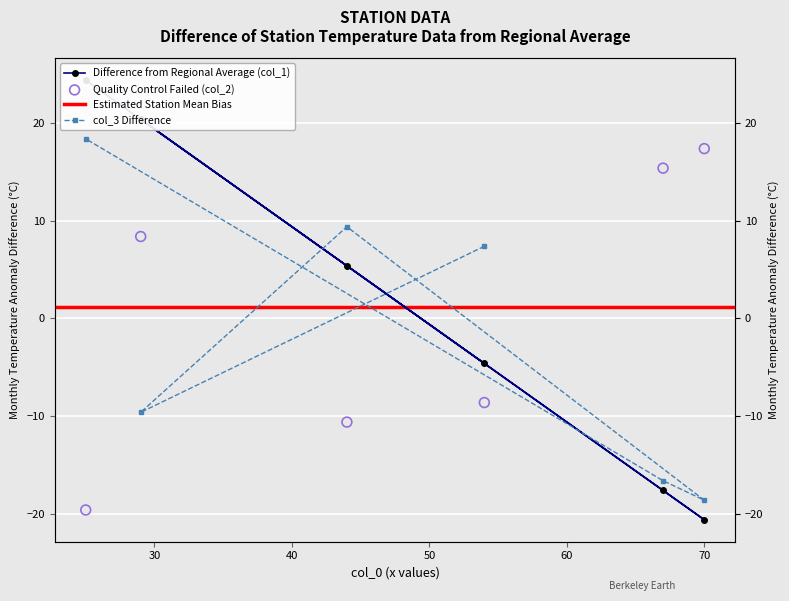

Which series has the largest total across all categories?

col_1